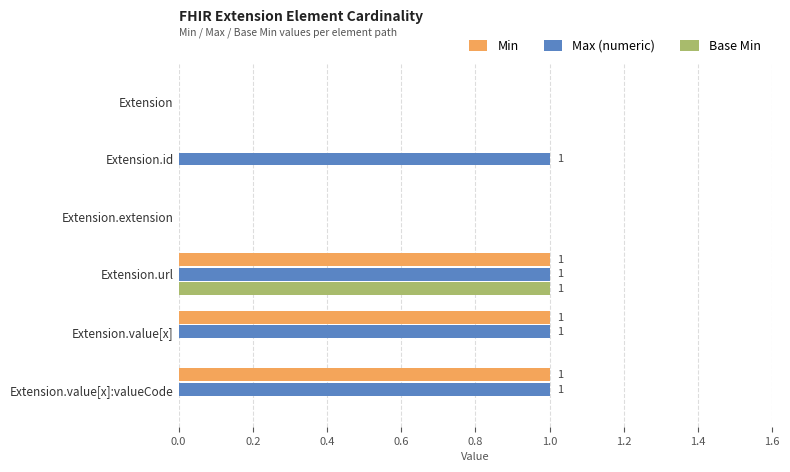

How many data points does each series have?

6